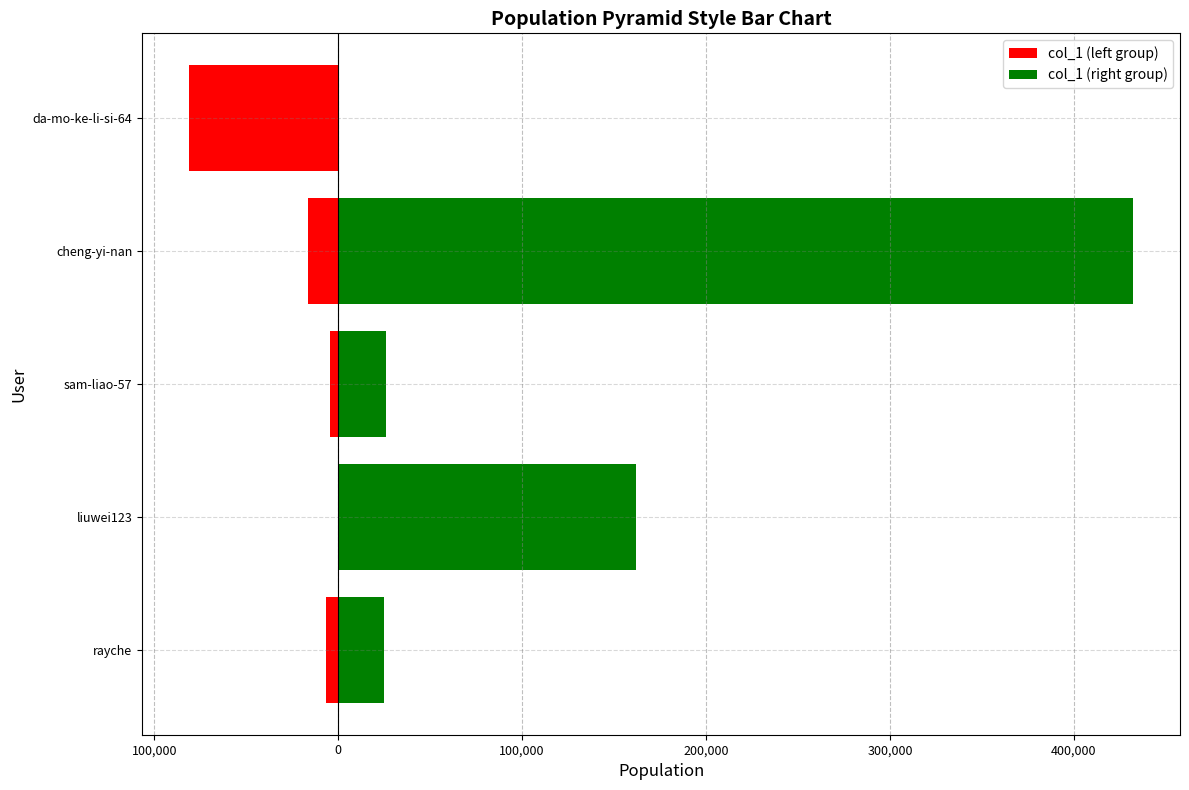

List the series in order of their overall mean, highest first.

col_1 (right group), col_1 (left group)